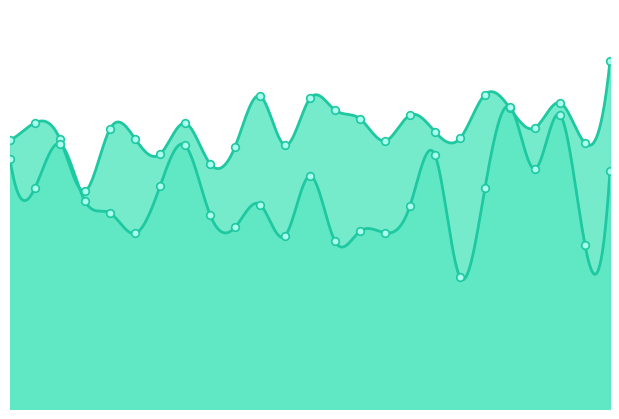

Which series reaches the minimum Y coordinate?

avgspeed